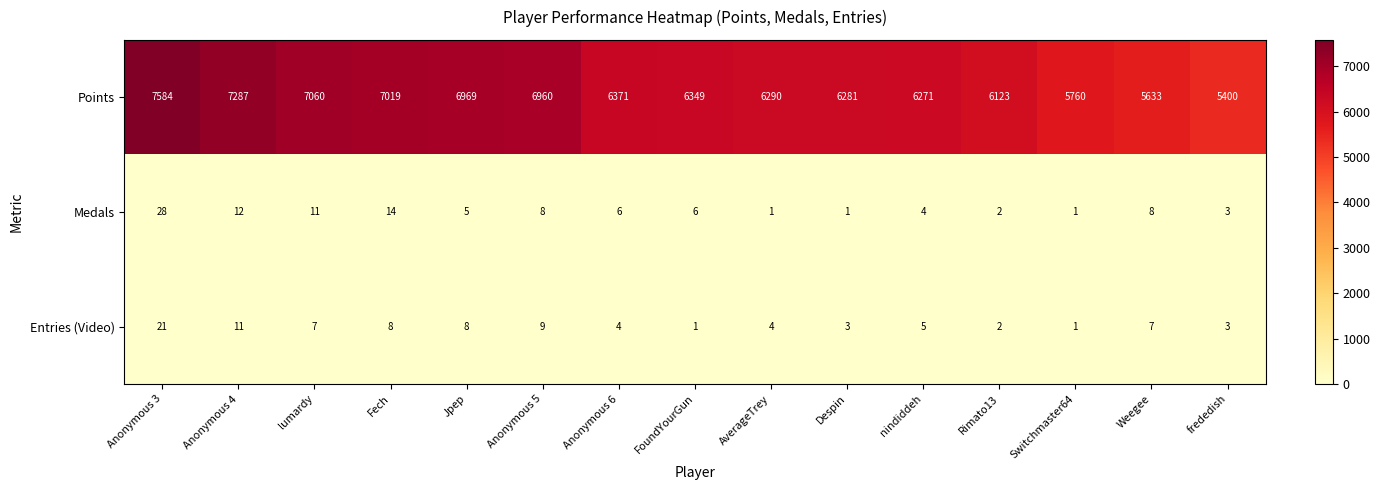

Count the number of data series in this chart.

3